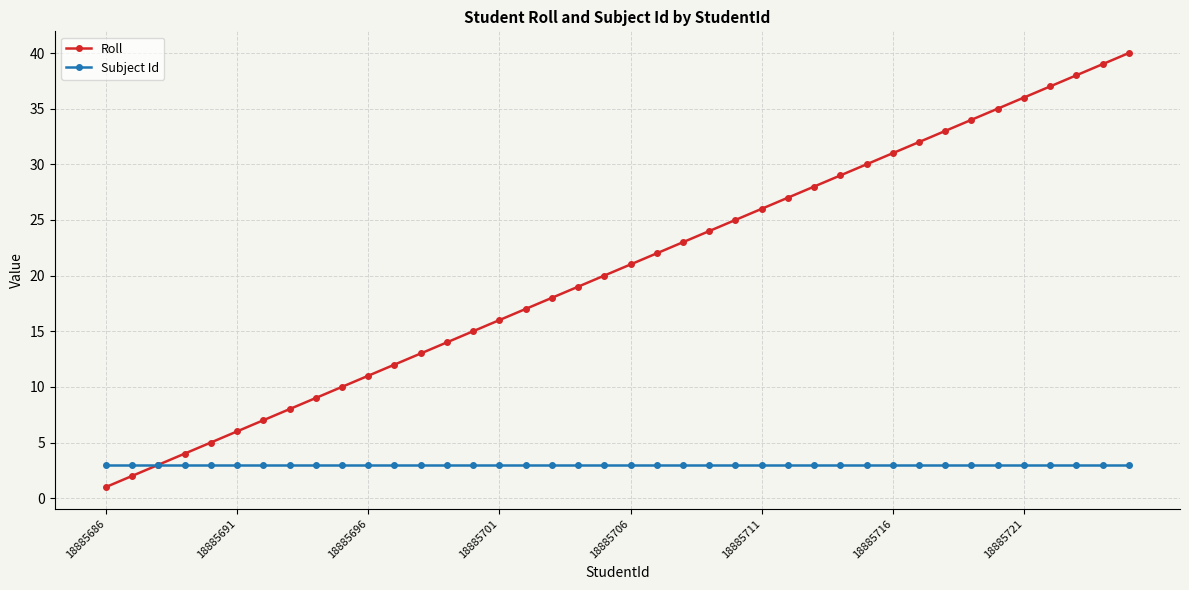

Reading right to left, transcribe all the data shown in this chart.

Roll: 40	39	38	37	36	35	34	33	32	31	30	29	28	27	26	25	24	23	22	21	20	19	18	17	16	15	14	13	12	11	10	9	8	7	6	5	4	3	2	1
Subject Id: 3	3	3	3	3	3	3	3	3	3	3	3	3	3	3	3	3	3	3	3	3	3	3	3	3	3	3	3	3	3	3	3	3	3	3	3	3	3	3	3